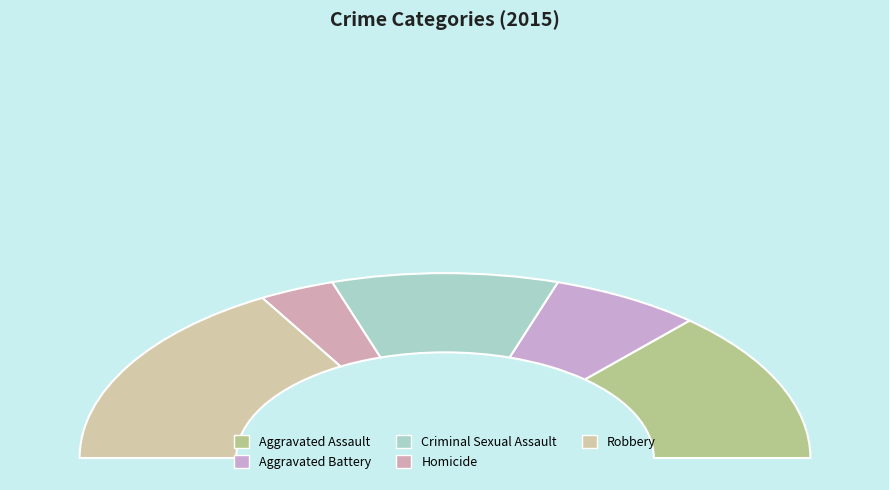

To the nearest percent, what is the difference between the Homicide and Robbery slice percentages?

27%